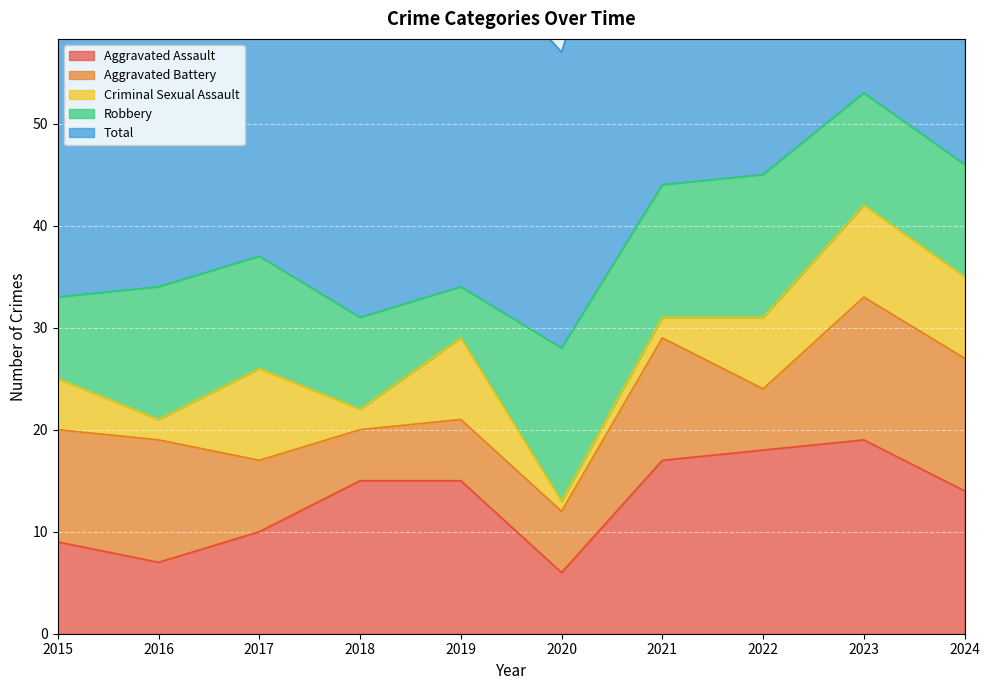

In Criminal Sexual Assault, how many points are lower than both neighbors (excluding endpoints)?

3